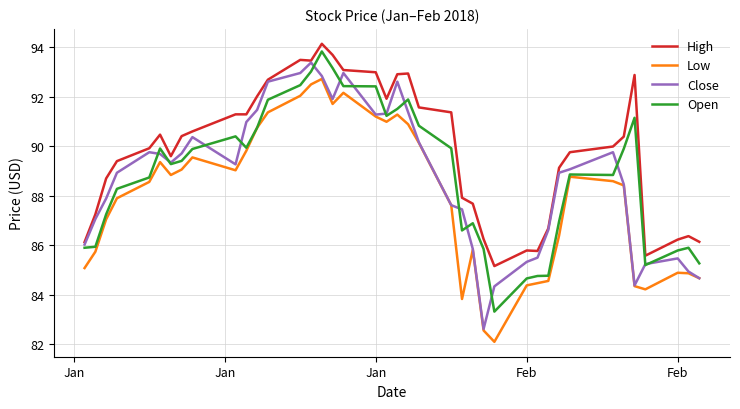

What is the difference between the maximum and minimum values in the Open series?

10.5